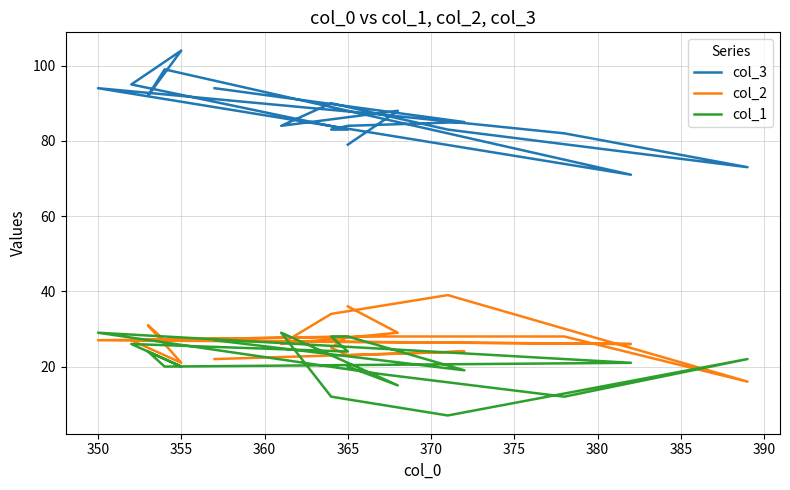

What is the difference between the maximum and minimum values in the col_2 series?

23